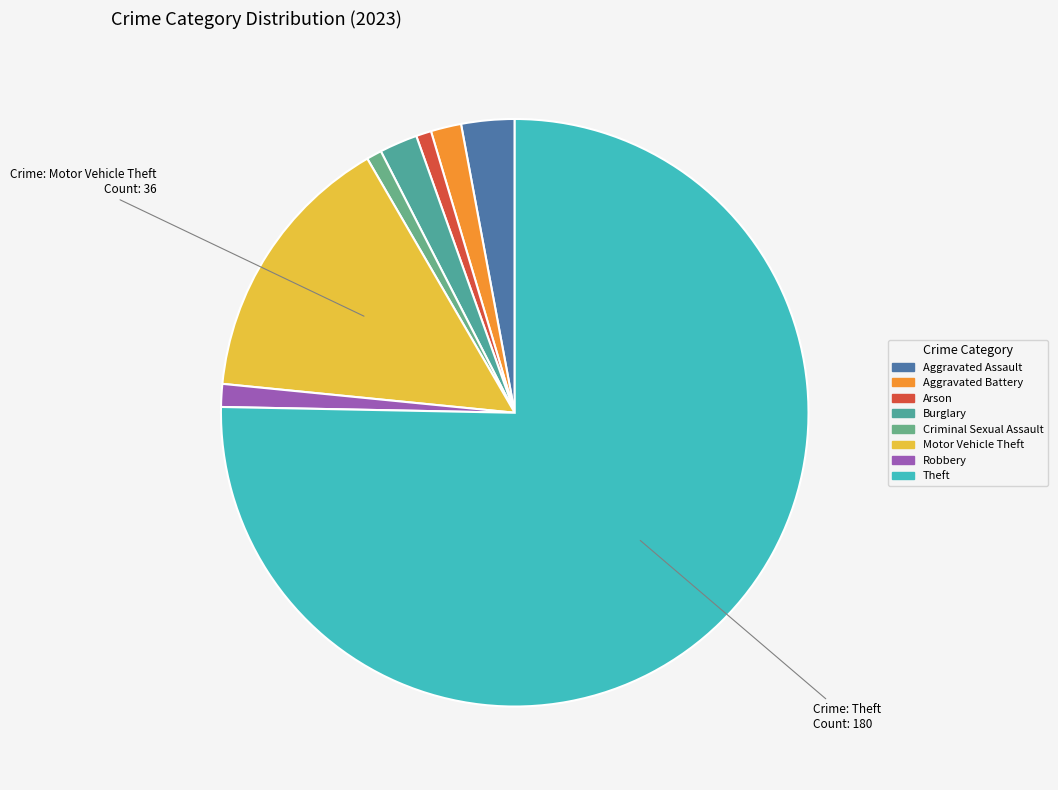

To the nearest percent, what is the difference between the Arson and Theft slice percentages?

74%